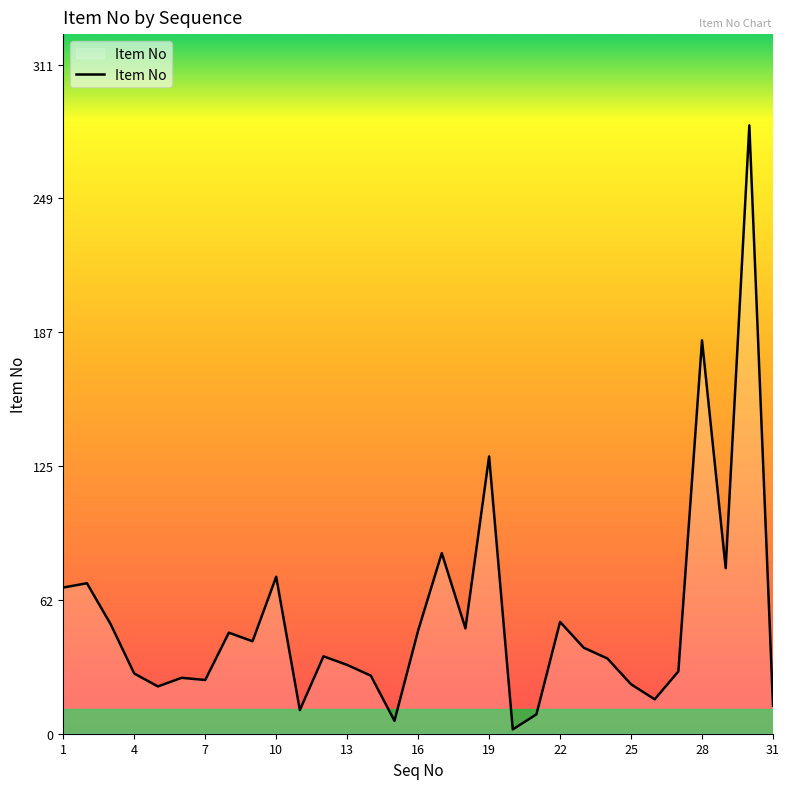

What is the maximum value shown in the chart?

283